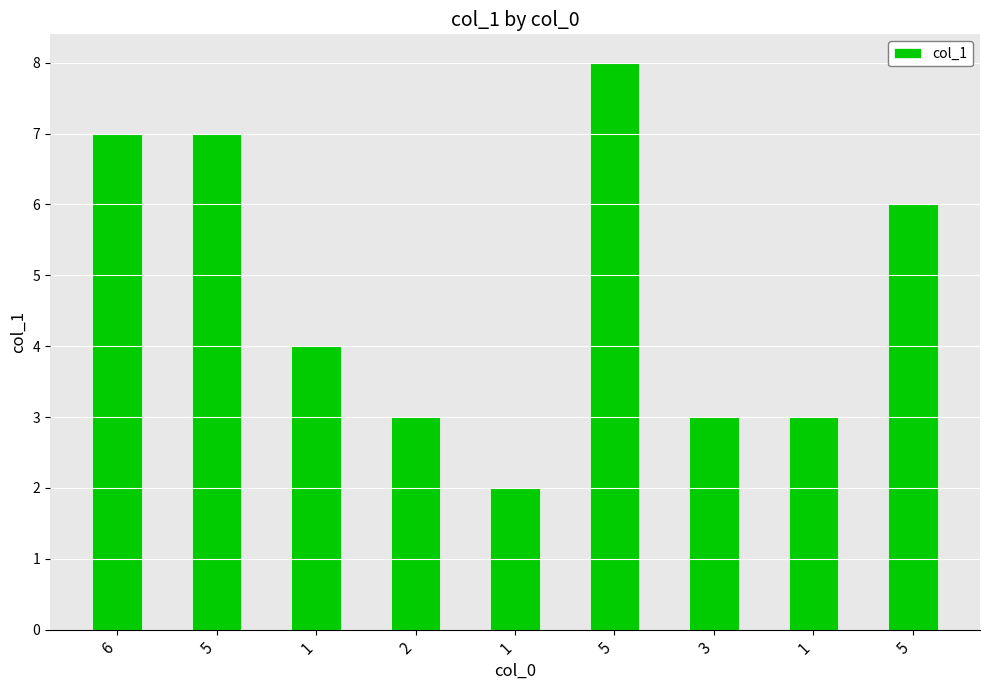

Reading right to left, transcribe all the data shown in this chart.

6	3	3	8	2	3	4	7	7